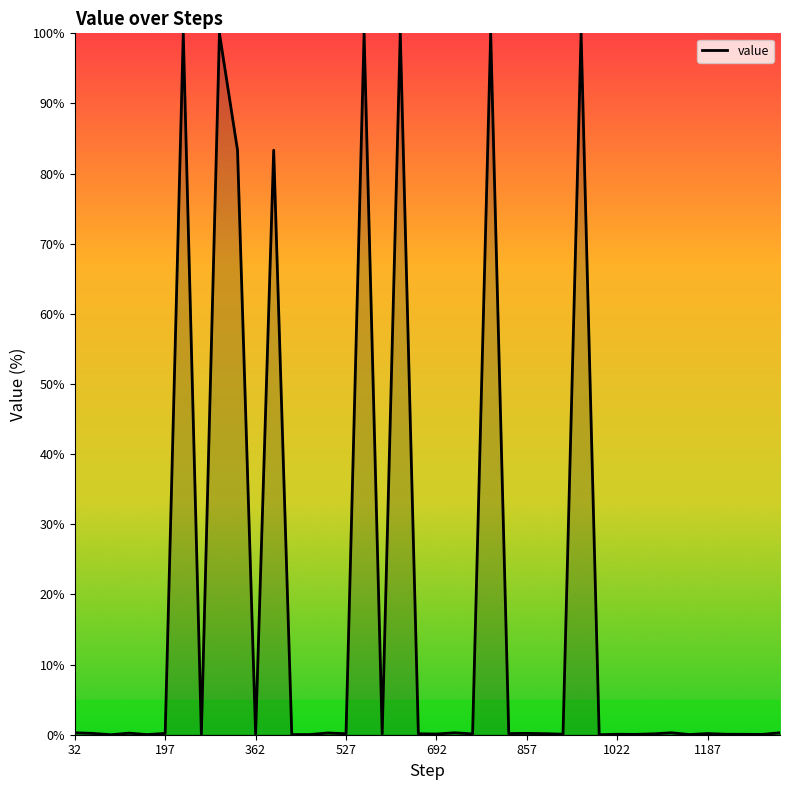

What is the difference between the maximum and minimum values?

100.0